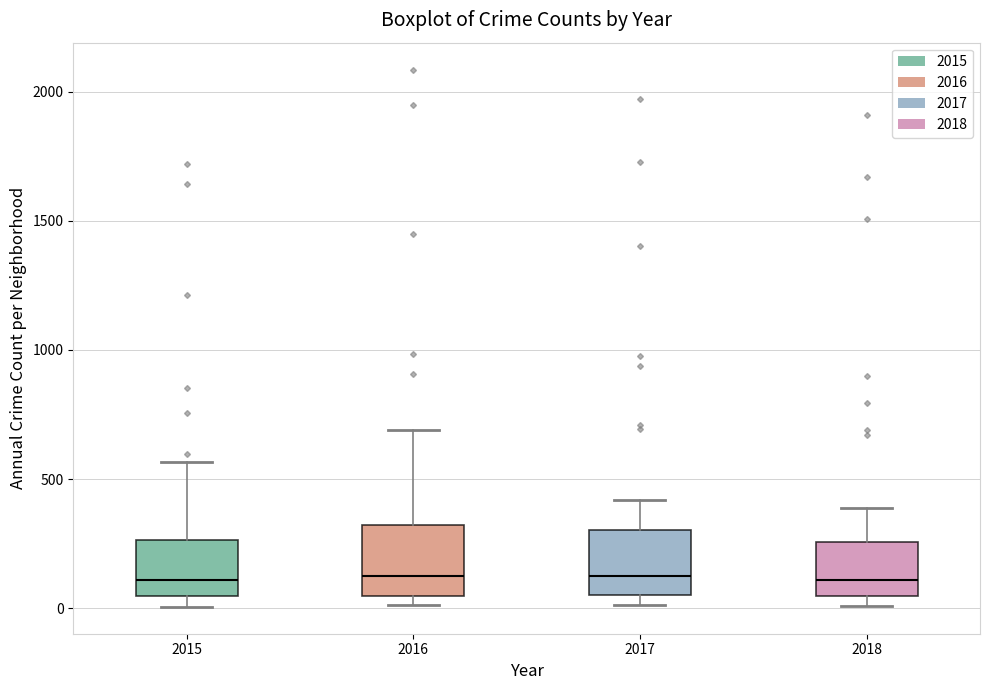

Where is the upper edge of the box at x = 2017 on the y-axis? The values are not printed on the chart, so give them approximately, as read against the axis.

300